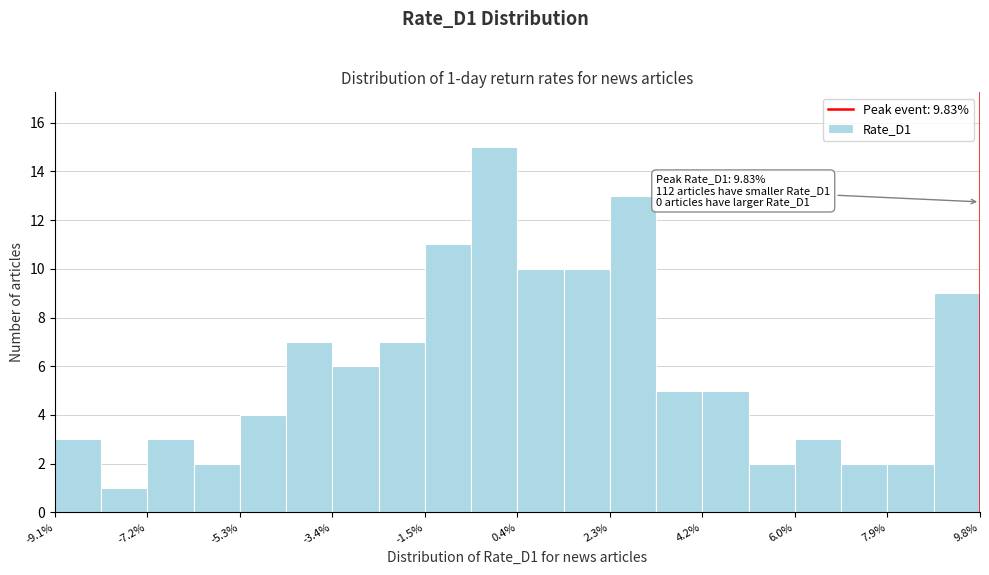

Which range on the x-axis has the tallest bar?

-0.6 to 0.4